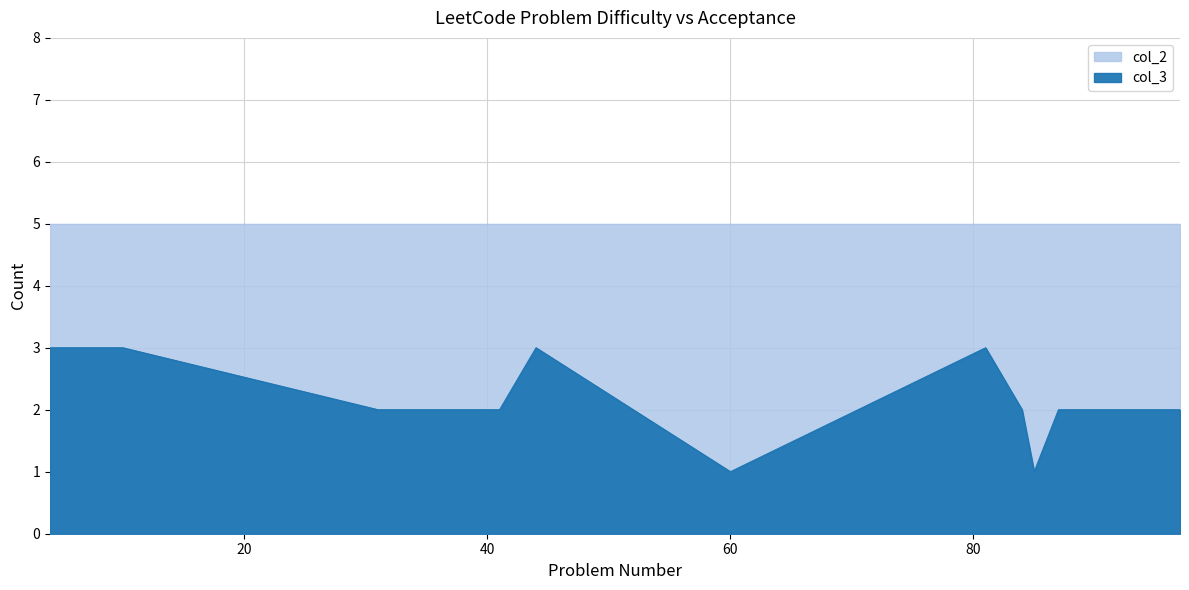

How many points are lower than both their immediate neighbors (excluding endpoints)?

2